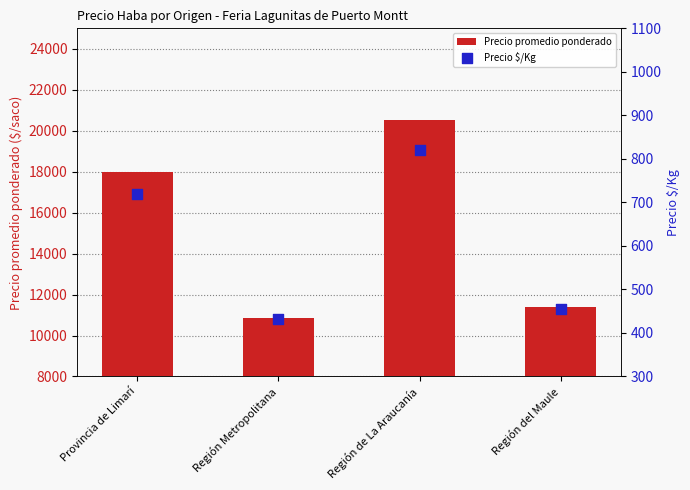

Which series contains the lowest Y value?

Precio $/Kg